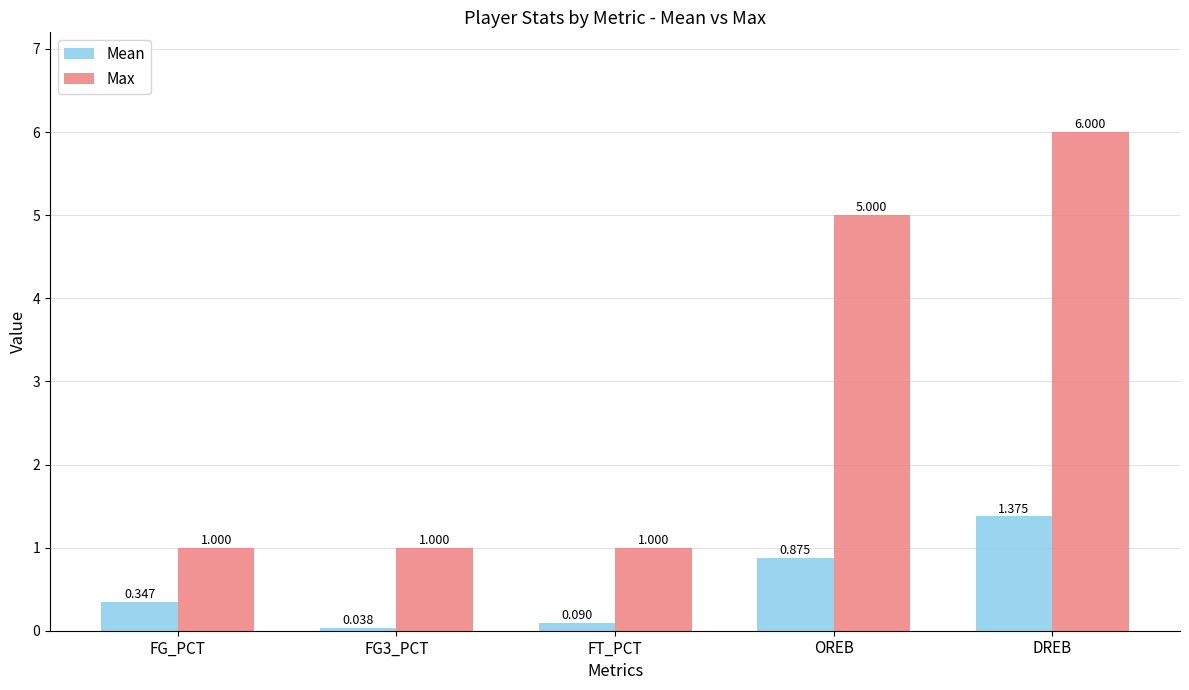

List the series in order of their overall mean, lowest first.

Mean, Max